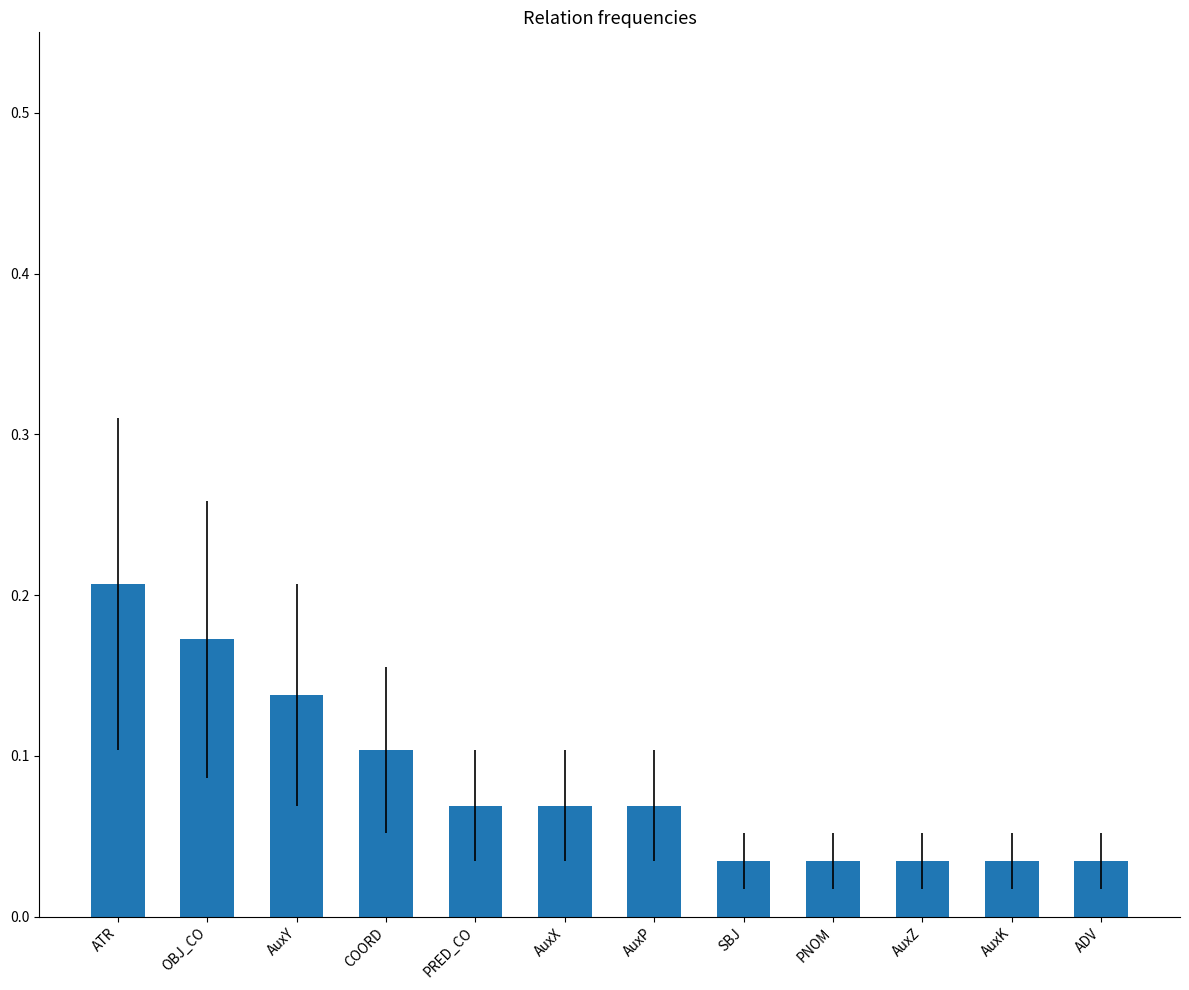

The value at AuxP is 0.1. True or false?

True